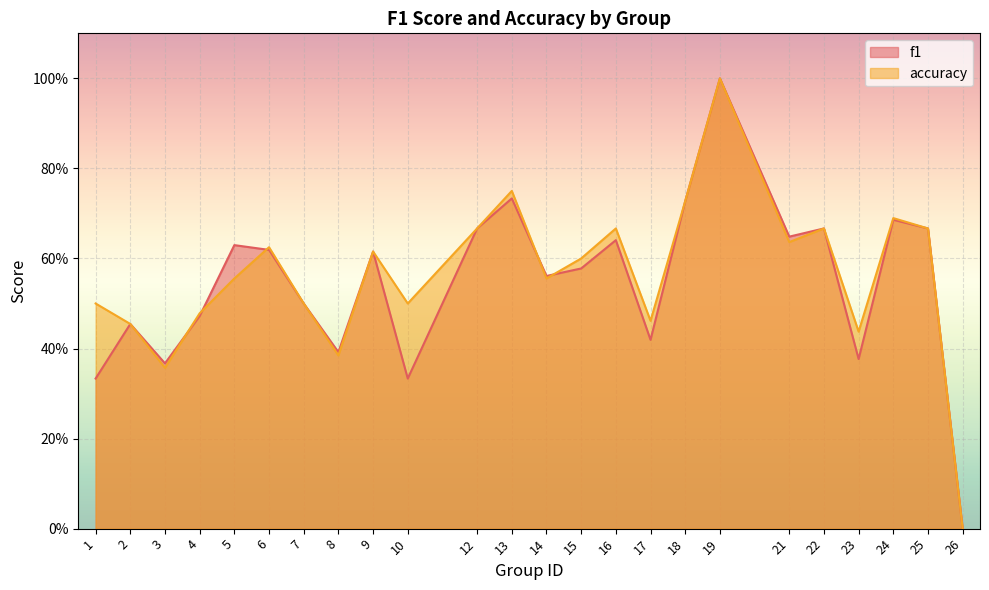

At which category is the sum across all series the highest?

19